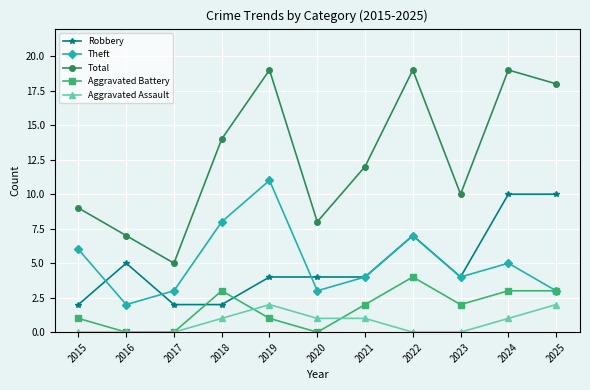

How many series are shown in this chart?

5